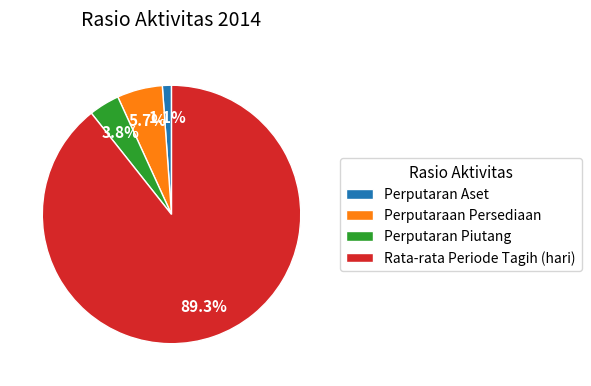

Rank the categories by value from highest to lowest.

Rata-rata Periode Tagih (hari), Perputaraan Persediaan, Perputaran Piutang, Perputaran Aset